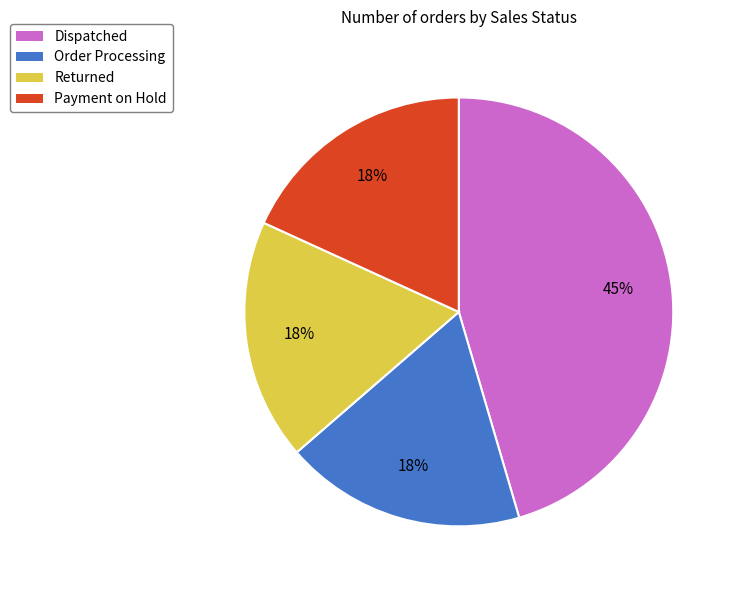

Is the sum of Dispatched and Payment on Hold greater than half?

Yes